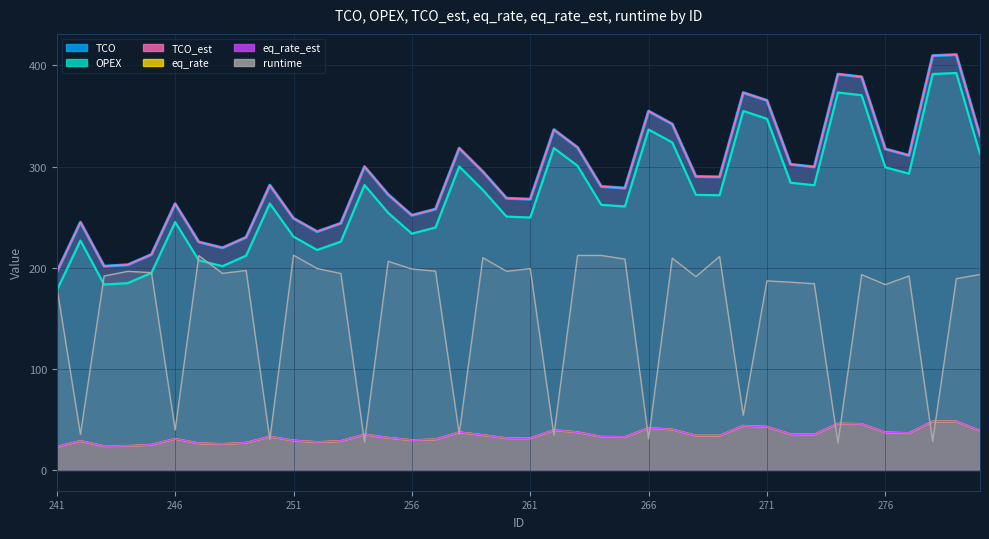

Which series has the largest range (max minus min)?

OPEX